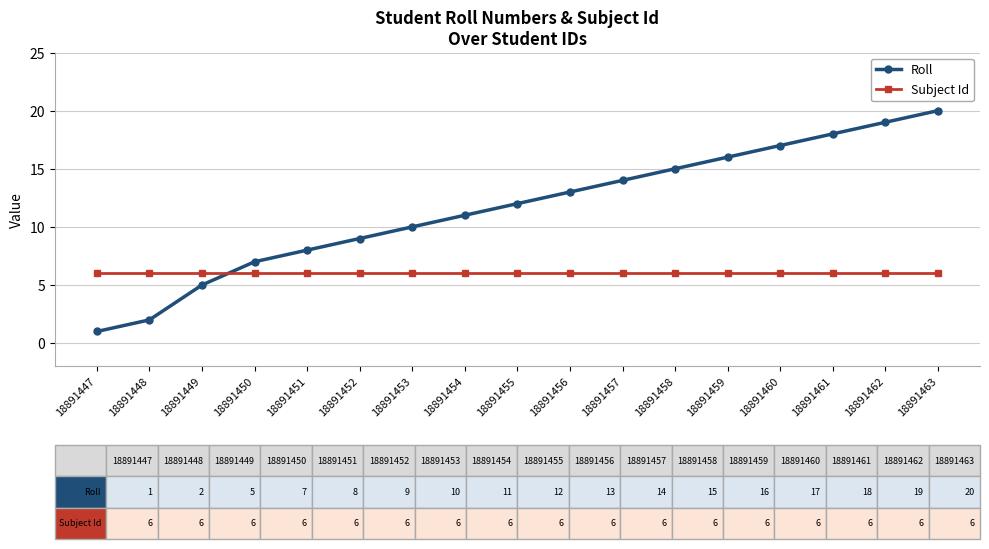

At which category does the chart reach its minimum across all series?

18891447